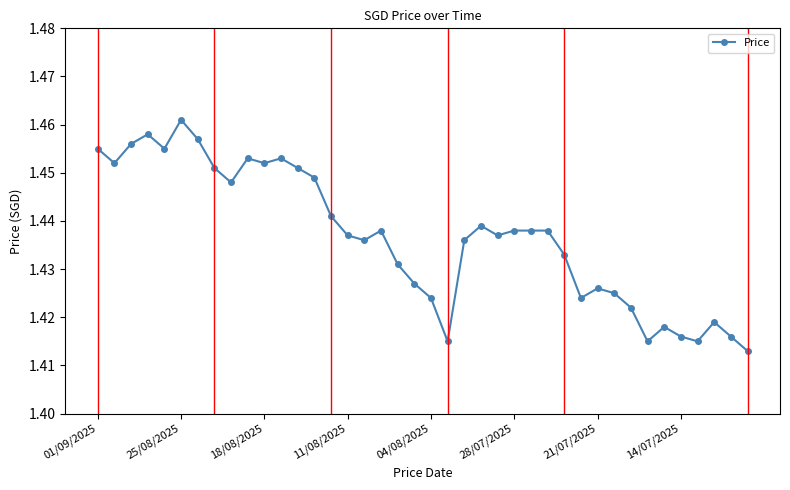

Count the values in the range 1 to 2.

40